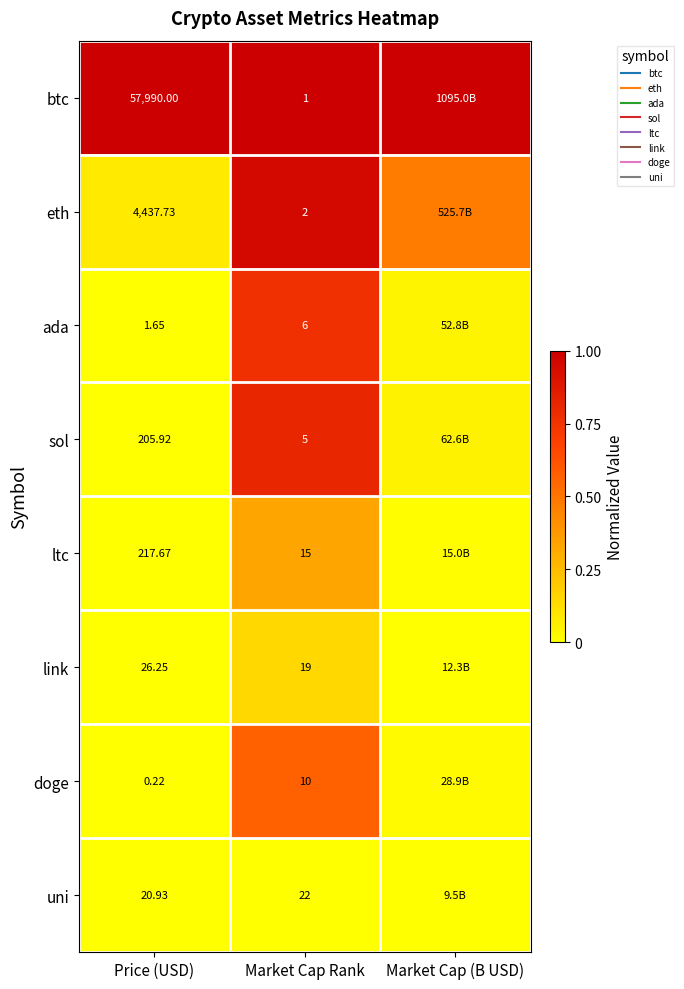

Rank the series by their maximum value, from highest to lowest.

btc, eth, sol, ada, doge, ltc, link, uni